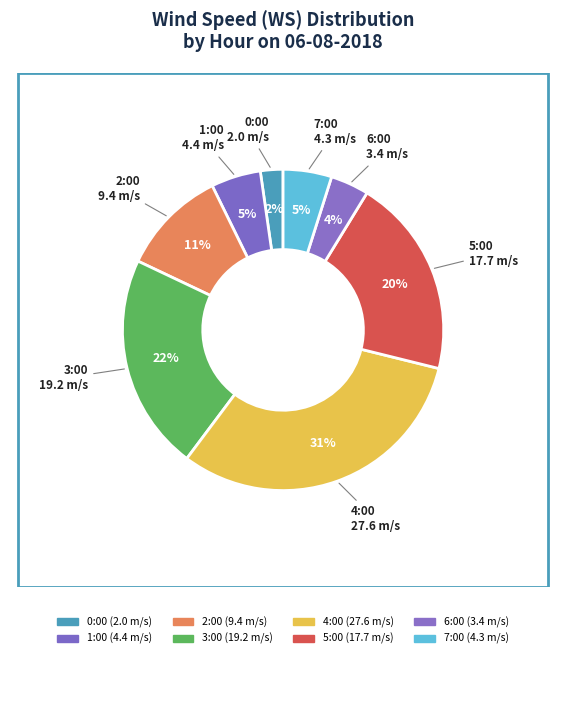

What is the change in value from 1:00 to 5:00?

+13.3